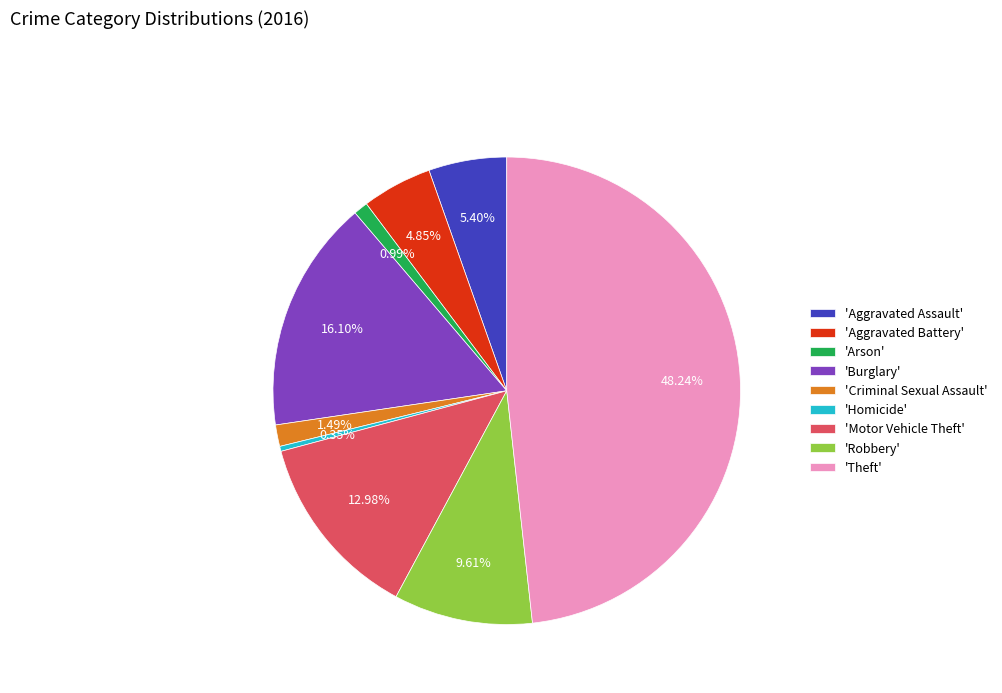

To the nearest percent, what is the average slice percentage?

11%